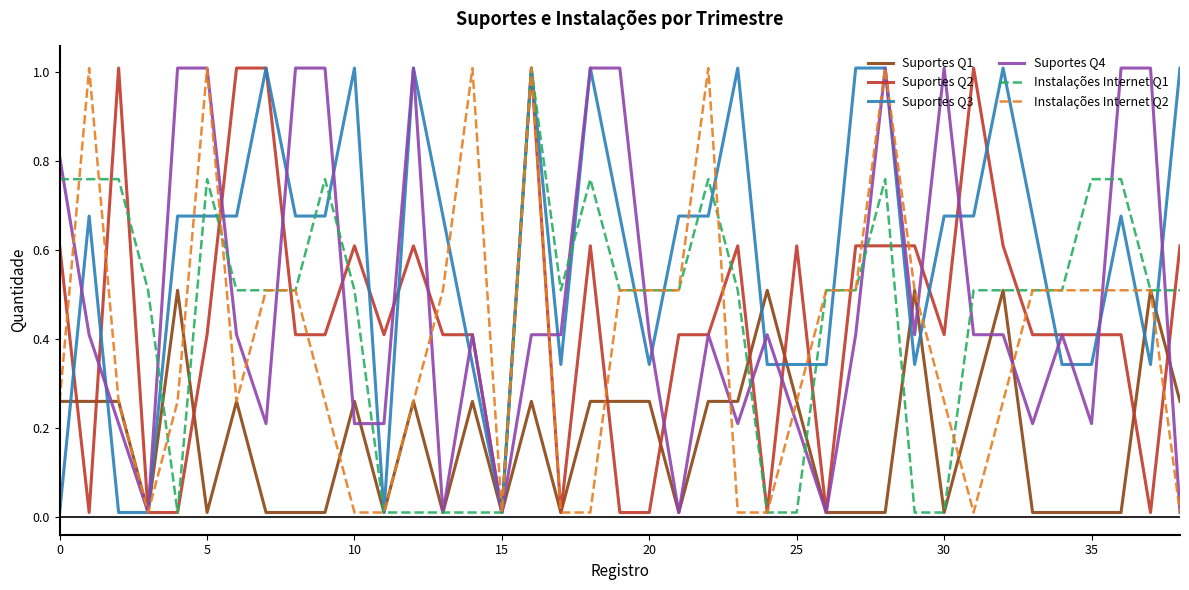

What is the greatest value displayed?

1.0